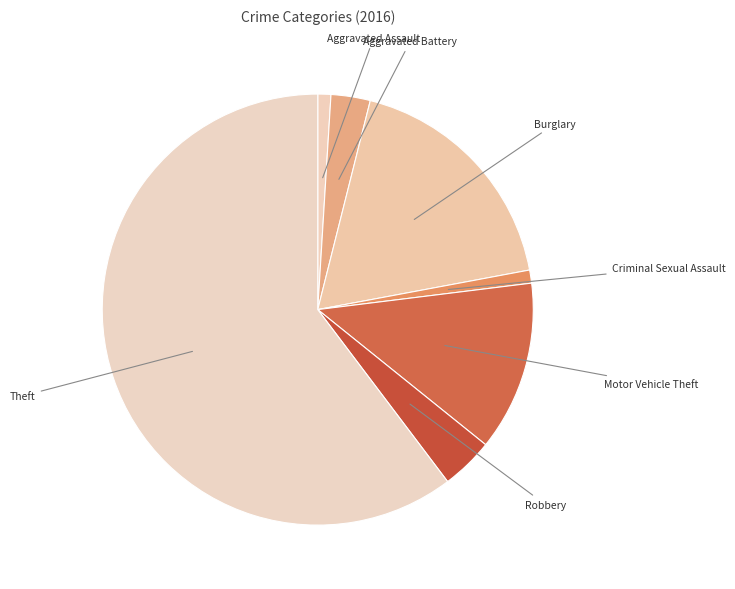

Which has a higher value, Robbery or Aggravated Battery?

Robbery